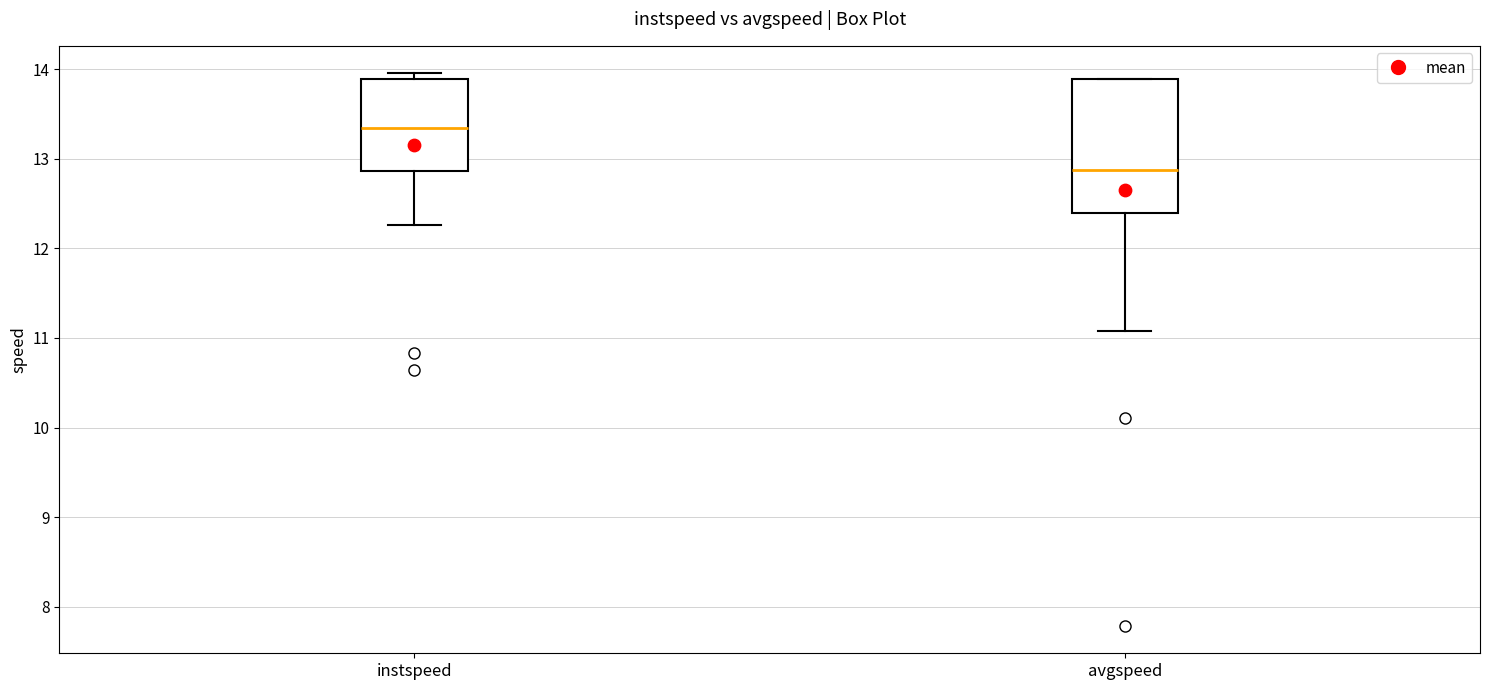

Which box's median line is the highest?

instspeed